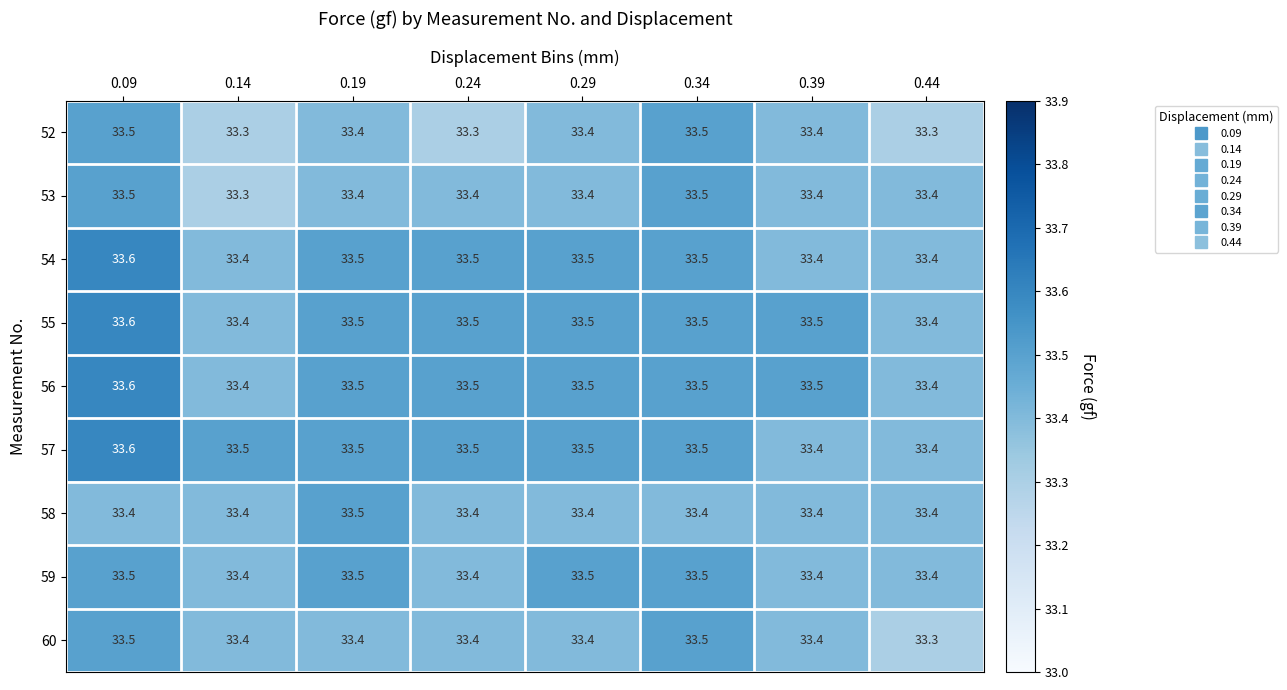

What is the total value across all series at 0.34?

301.4